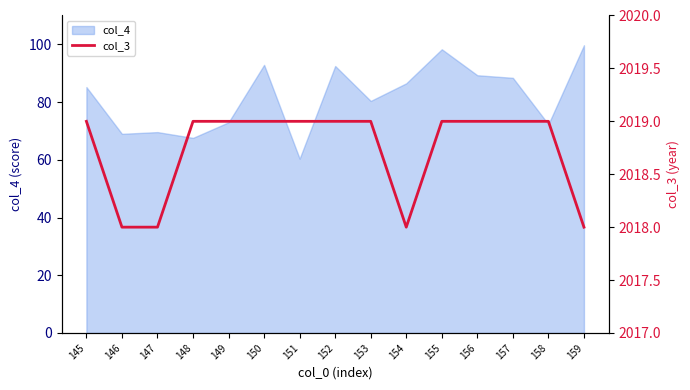

At which label does col_4 reach its minimum?

151